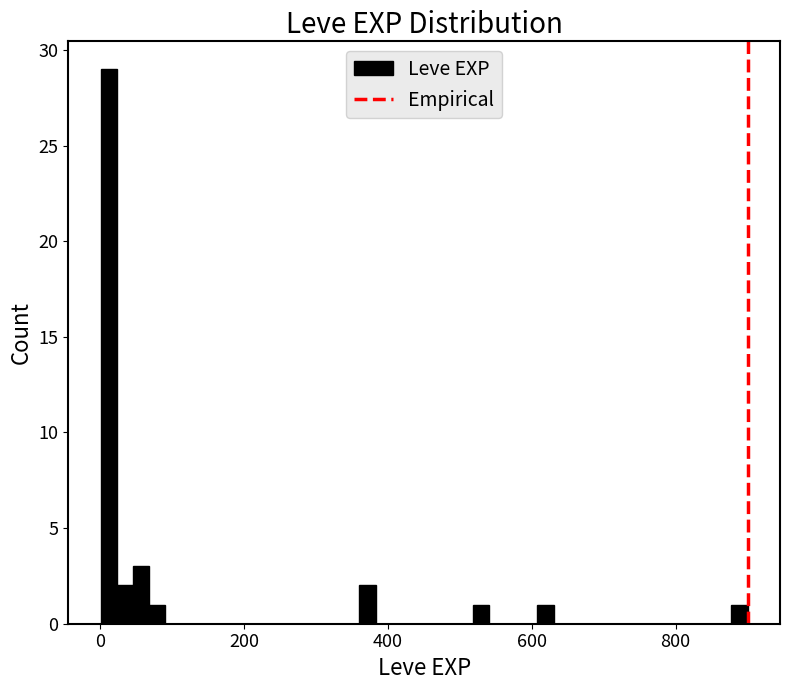

Read against the x-axis, roughly where is the centre of the tallest bar?

20